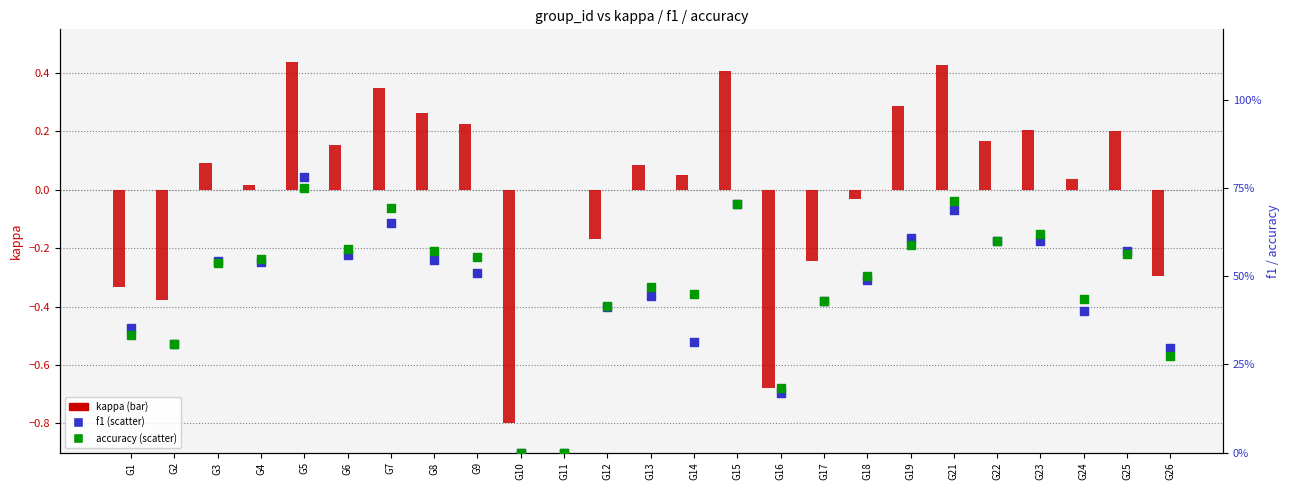

What is the total value across all series at G15?

1.8